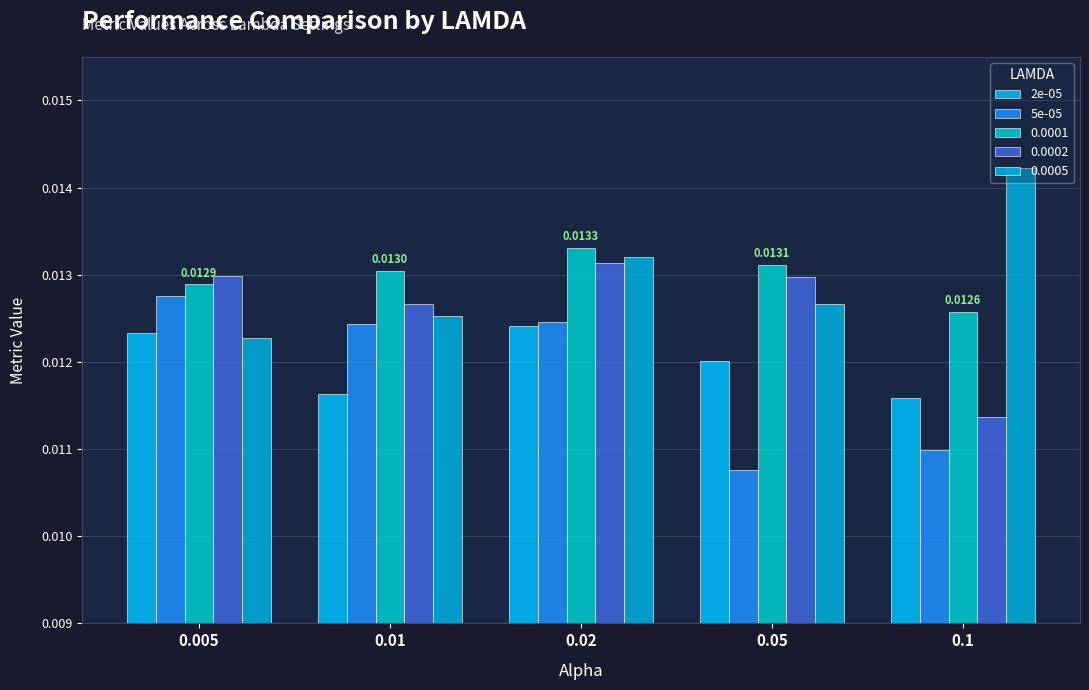

Which series has the largest range (max minus min)?

5e-05